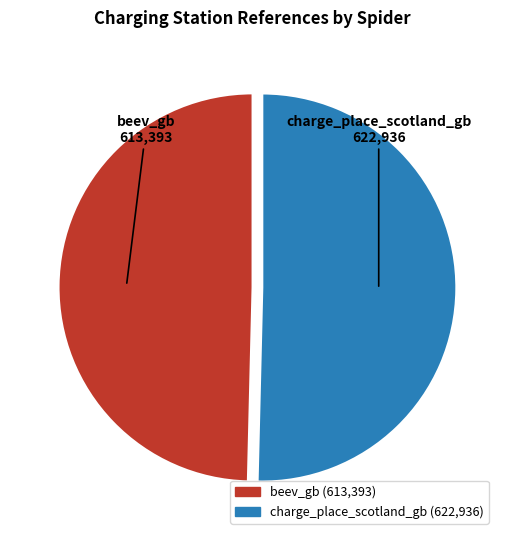

Rank the categories by value from highest to lowest.

charge_place_scotland_gb, beev_gb